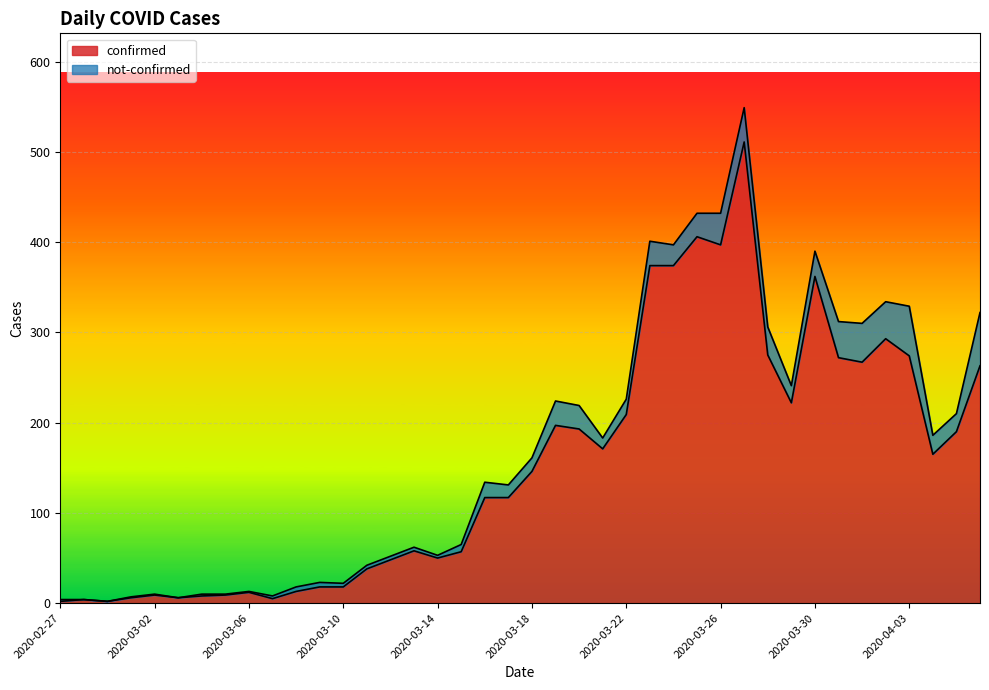

What is the difference between the maximum and minimum values?

509